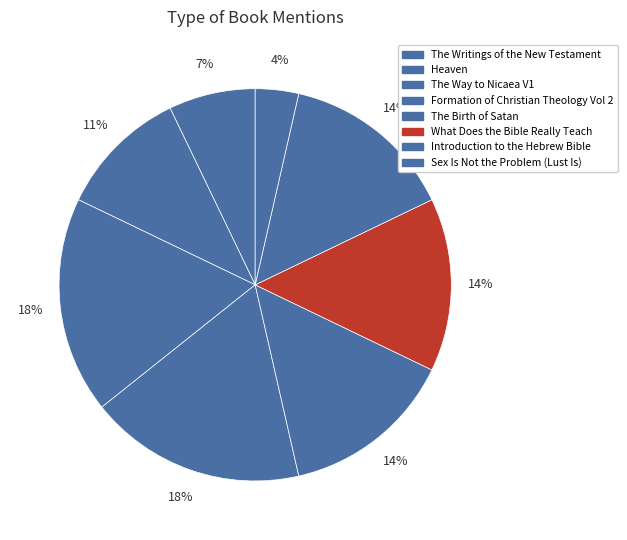

Count the number of slices in the pie.

8